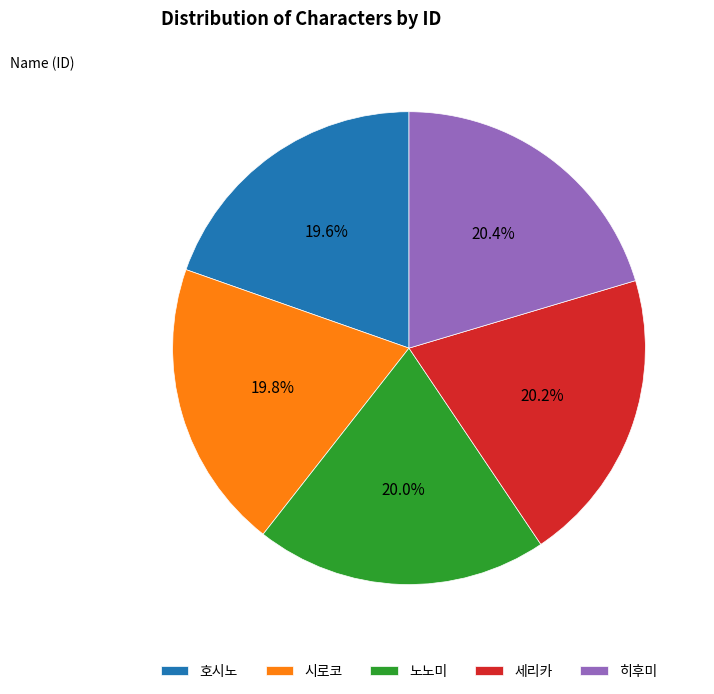

Is there a majority slice in this chart?

No